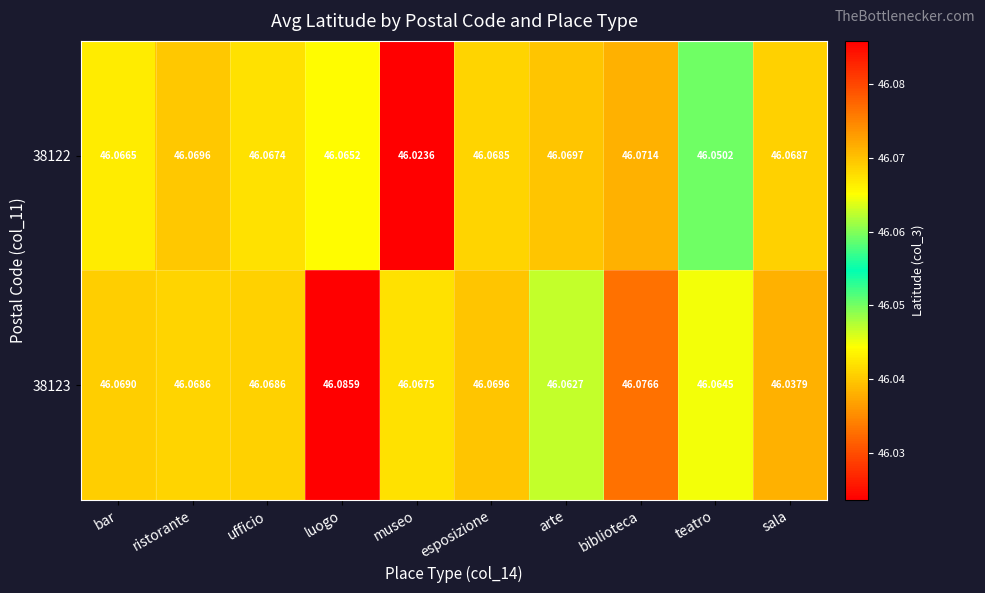

How many distinct data groups are displayed?

2